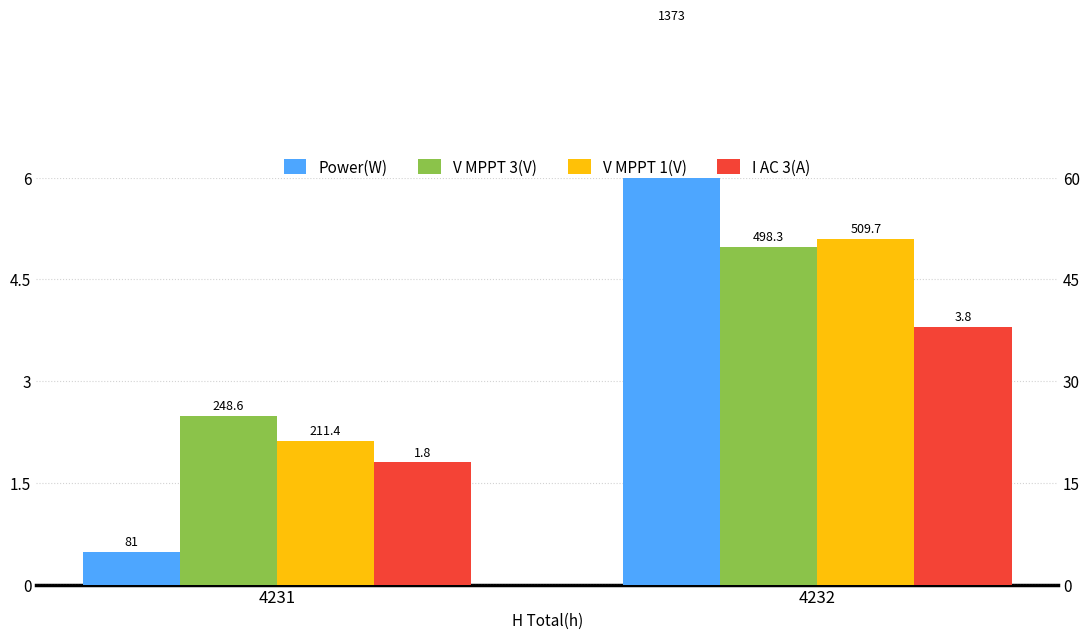

At 4232, list the series in order from largest to smallest.

Power(W), V MPPT 1(V), V MPPT 3(V), I AC 3(A)